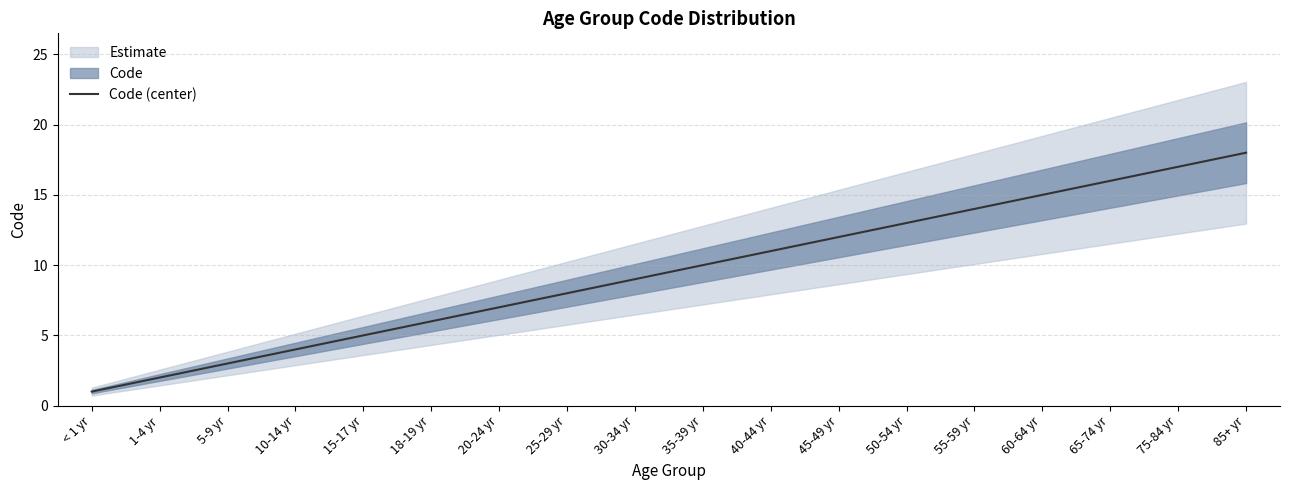

Read the value at 35-39 yr, to the nearest 5.

10